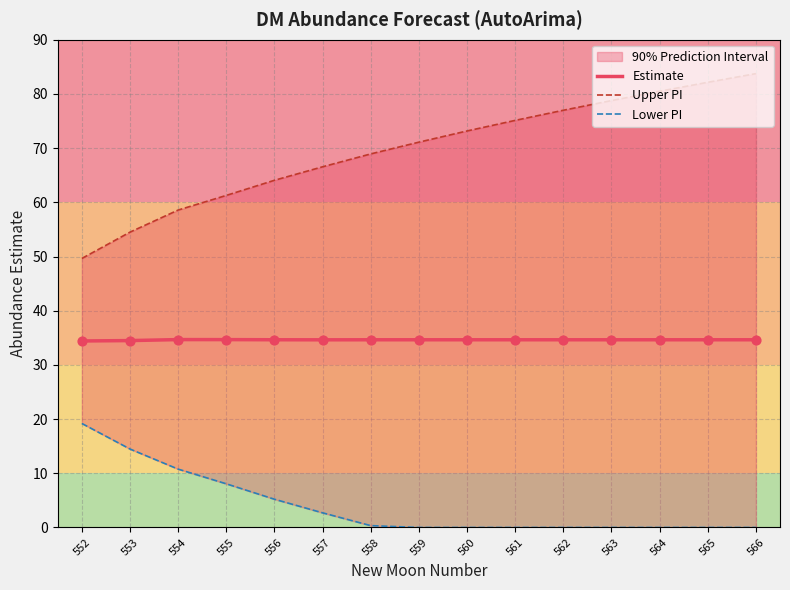

Which series contains the lowest Y value?

Lower PI